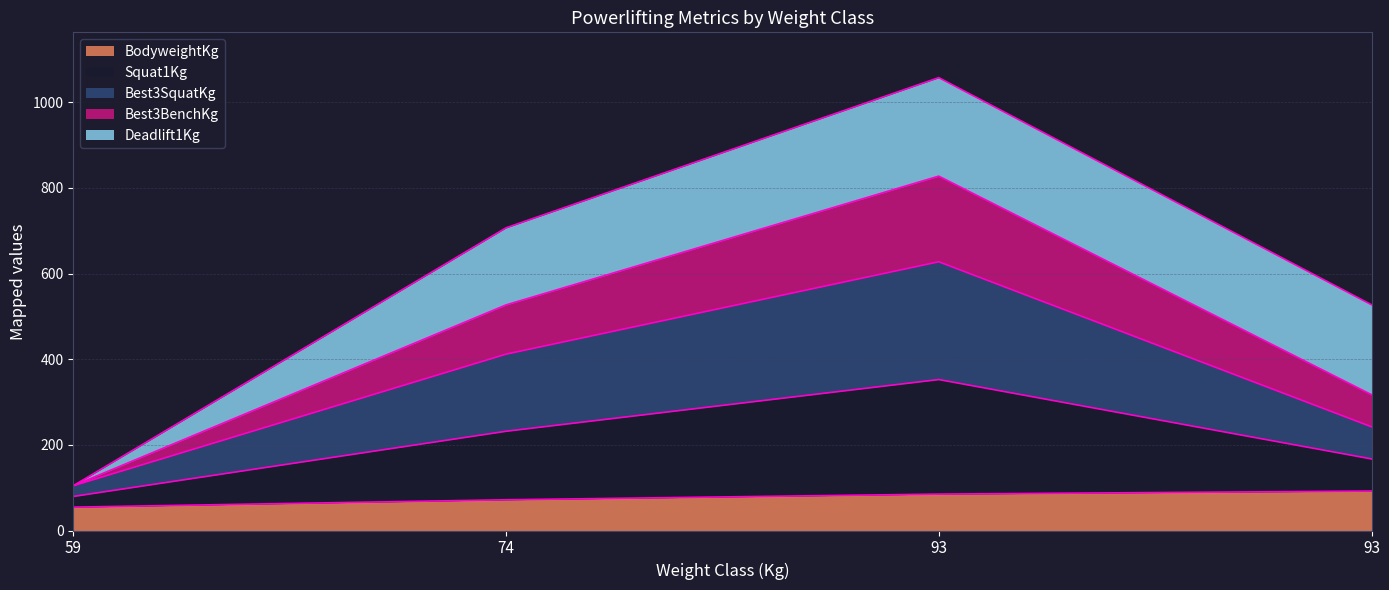

Is it true that BodyweightKg equals 71.8 at 74?

True